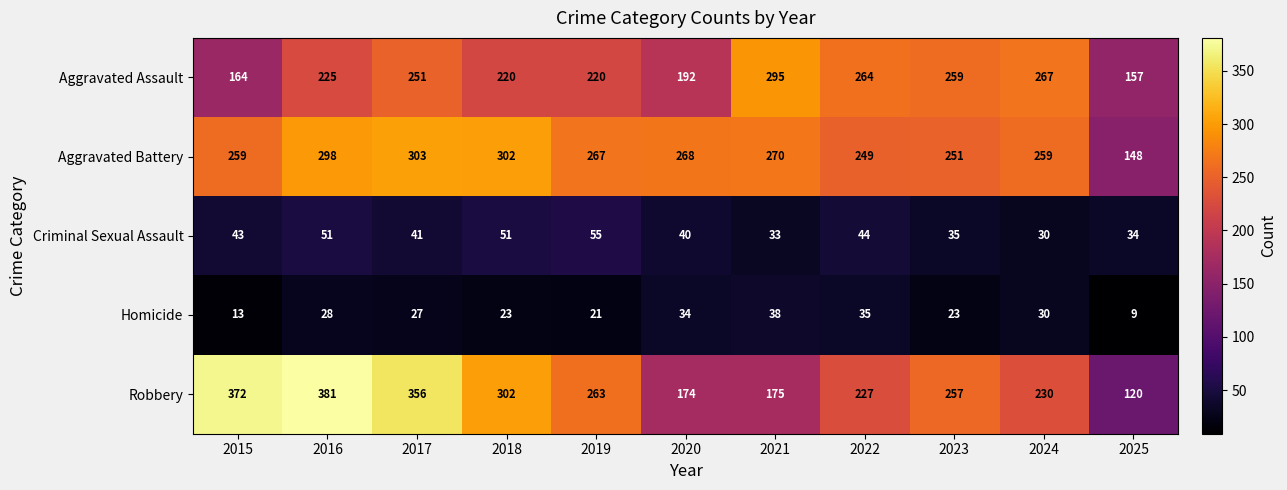

How many data points does each series have?

11